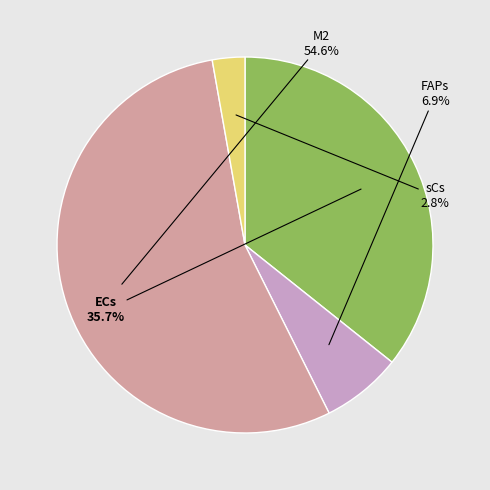

Is there any slice that represents more than half of the pie?

Yes